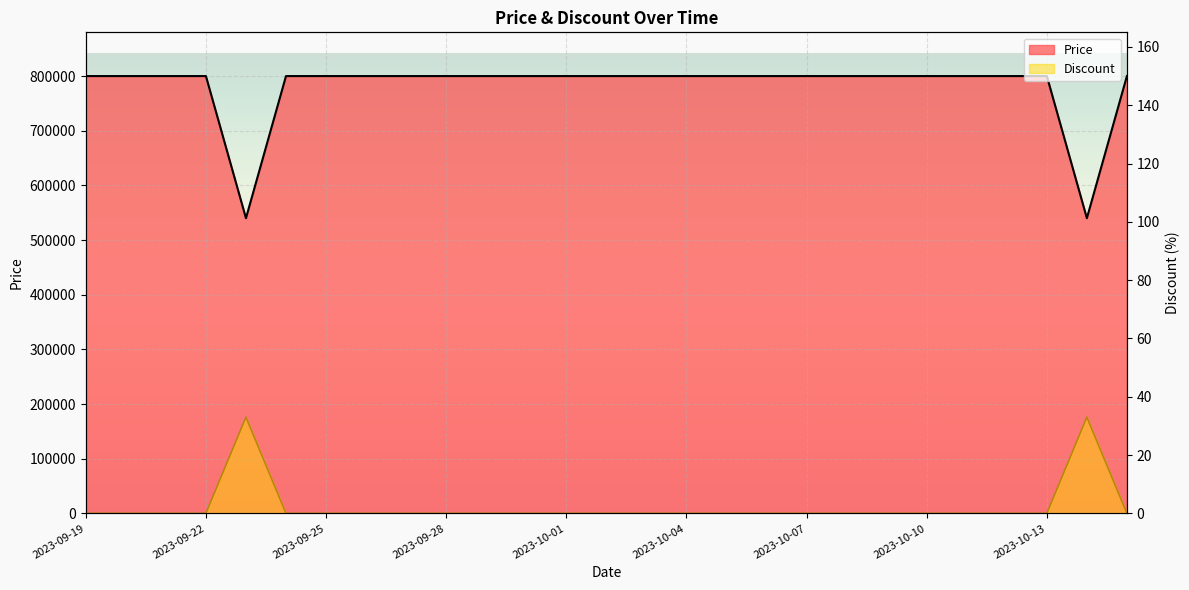

What is the label of the 3rd point from the left?

2023-09-21